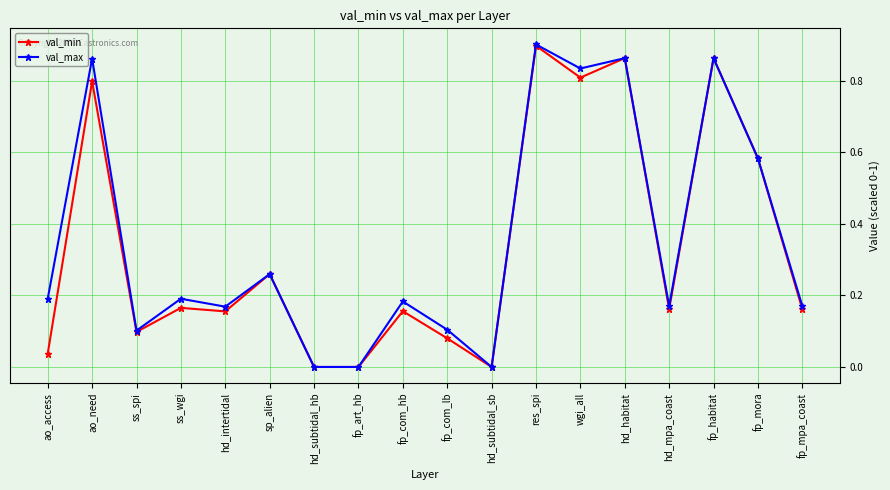

At which category is the sum across all series the highest?

res_spi